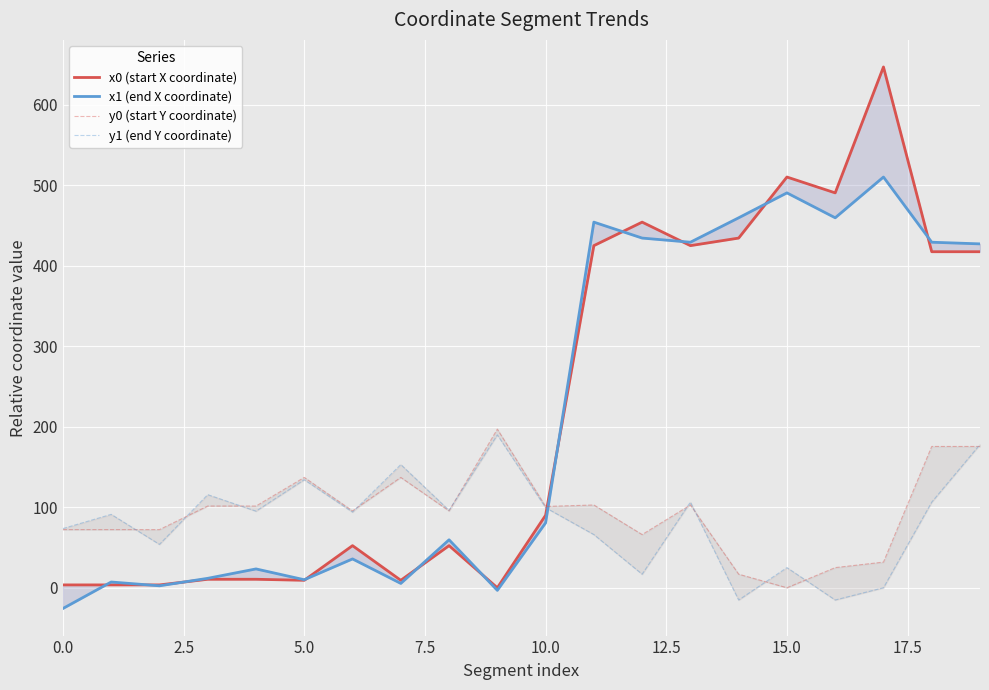

What is the difference between the highest and lowest values at 9?

200.3